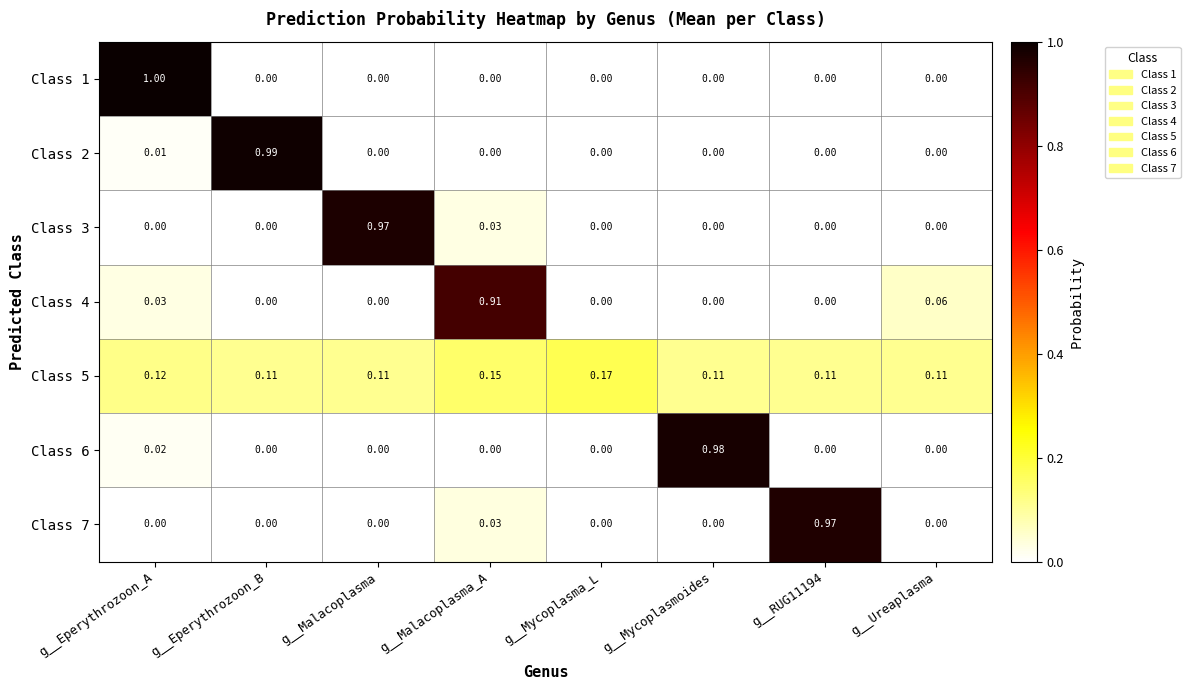

Is the value of Class 2 at g__Mycoplasmoides greater than the value of Class 5 at g__Eperythrozoon_A?

No